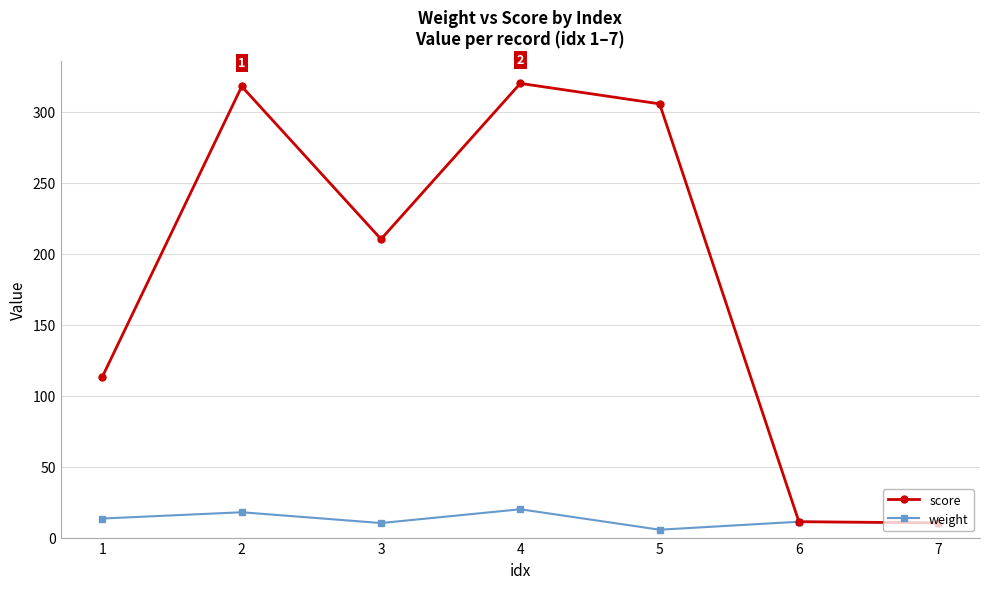

Which series has the largest total across all categories?

score